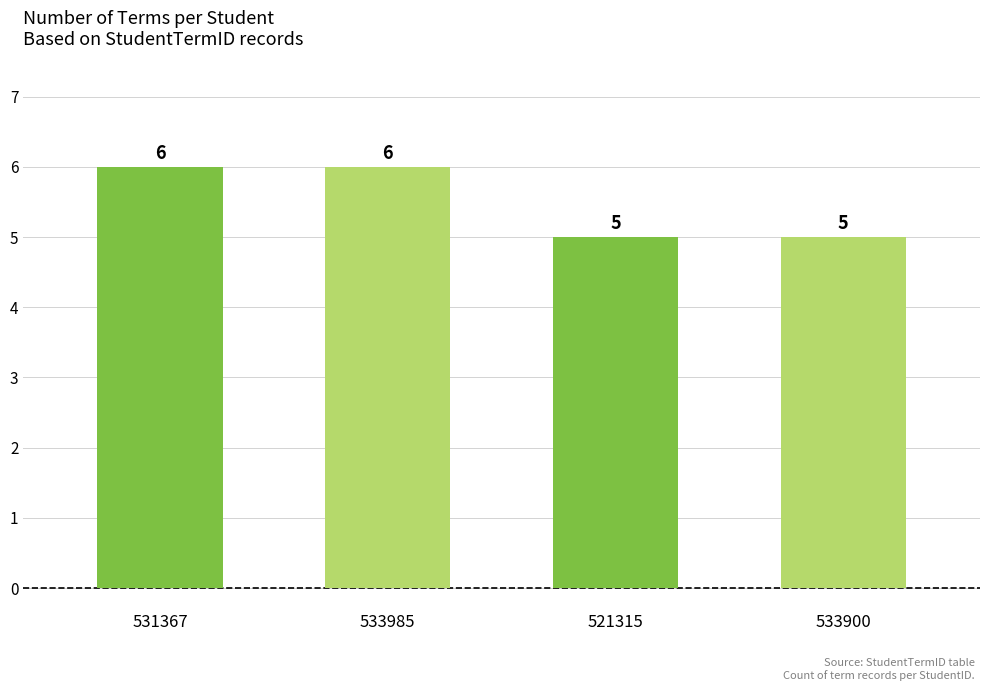

The value at 521315 is 5. True or false?

True